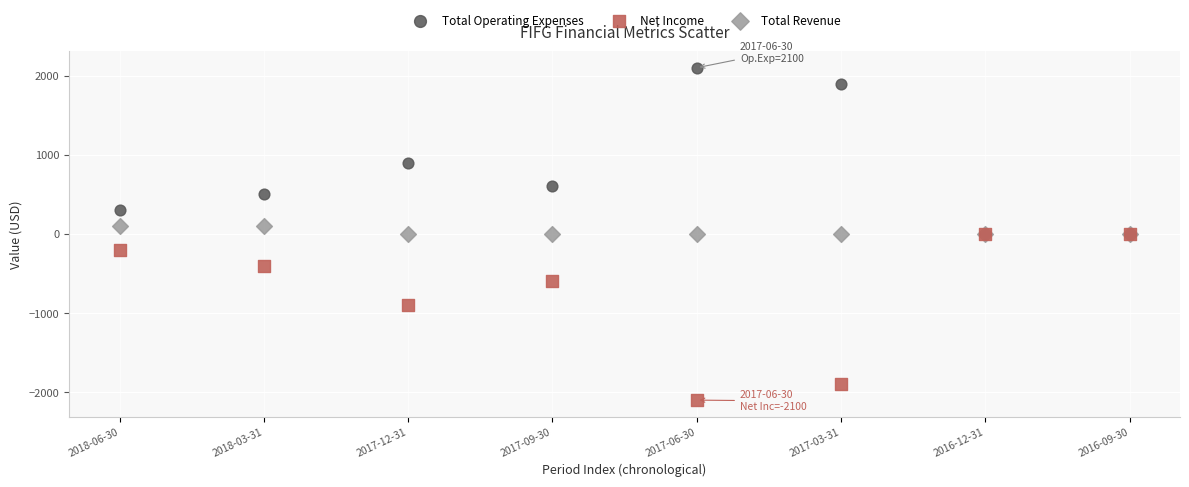

In the Total Operating Expenses series, what Y value is closest to 1050?

900